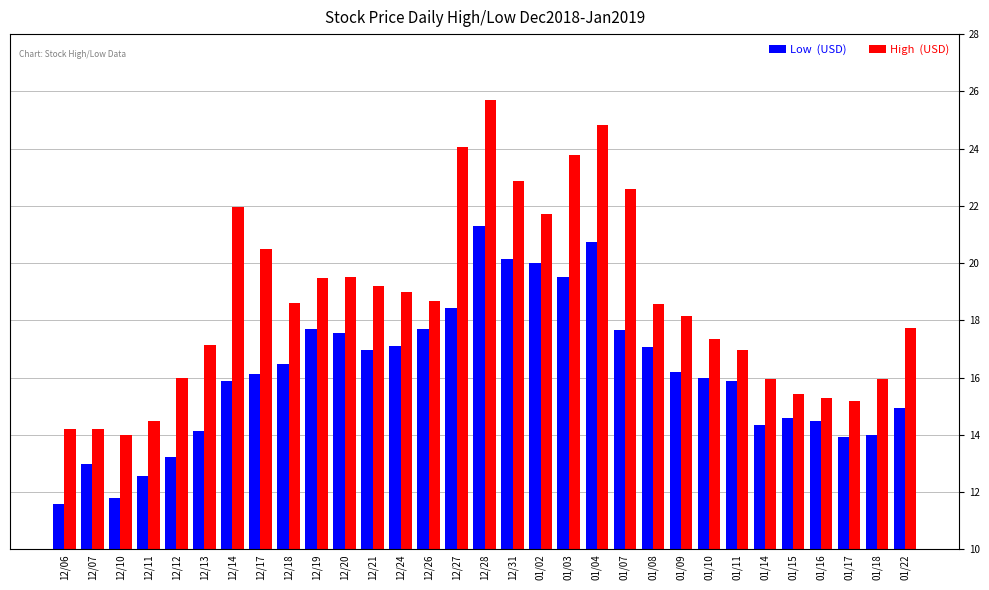

What is the smallest value displayed?

11.6